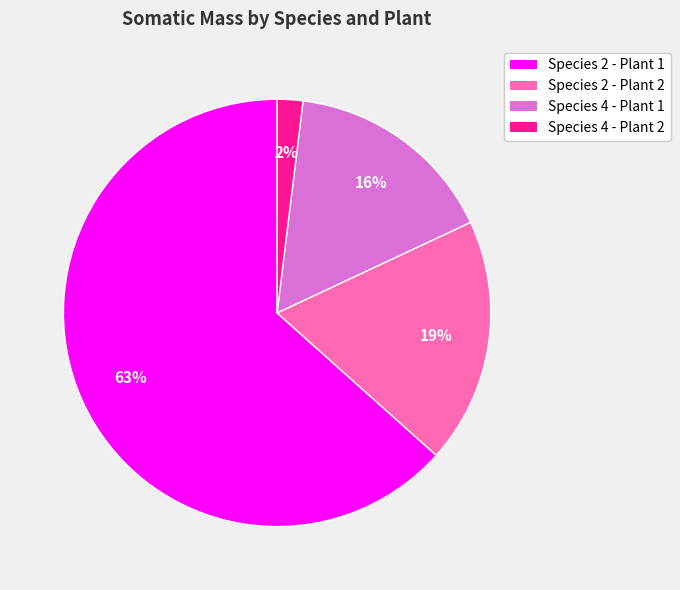

Which slice is the largest?

Species 2 - Plant 1